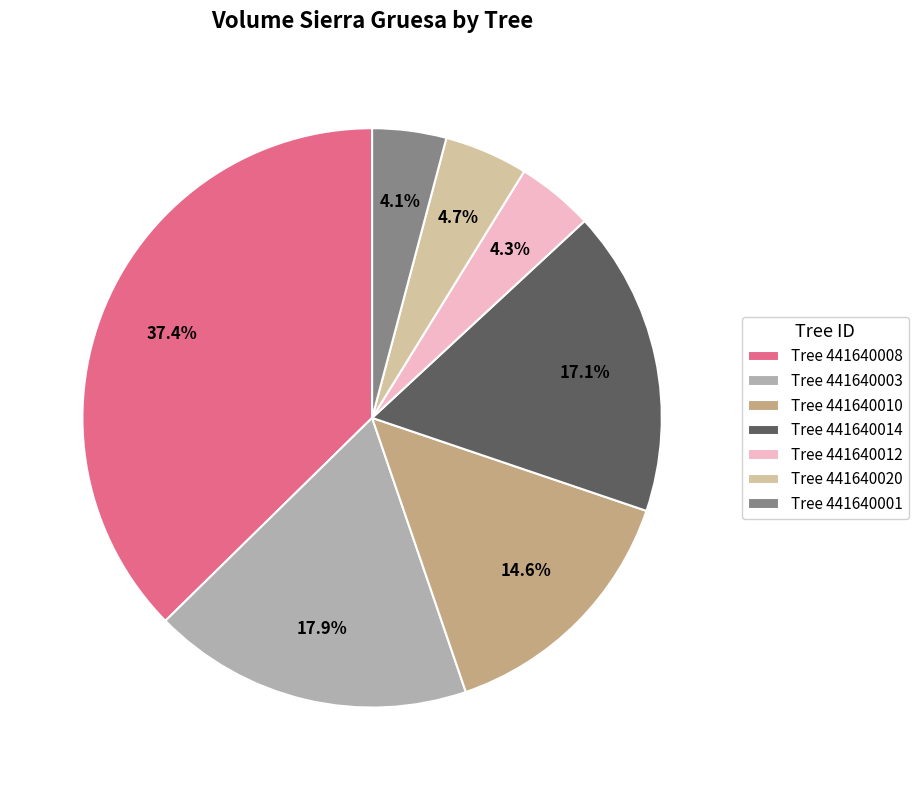

What is the ratio of the value at Tree 441640001 to the value at Tree 441640012?

1.0